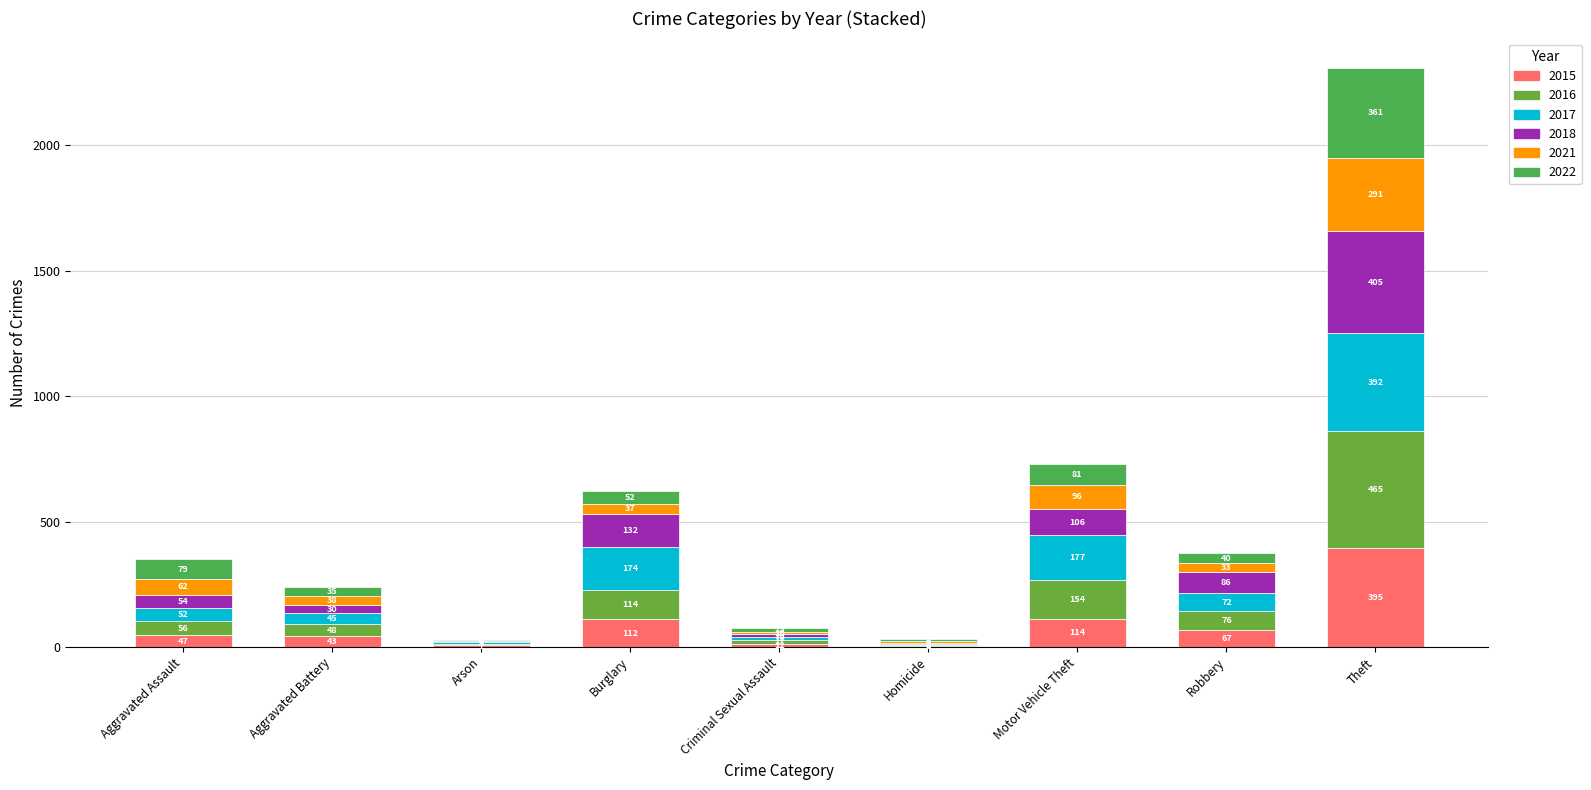

Which series has the widest spread of values?

2016